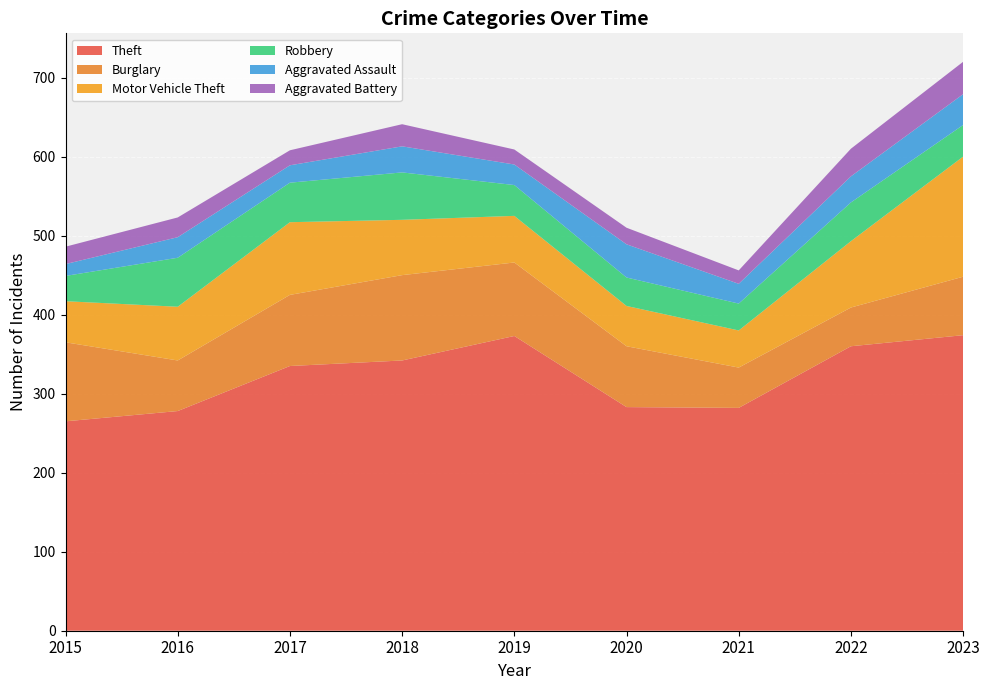

Reading left to right, what are all the values shown in this chart?

Theft: 265	278	335	342	373	283	282	360	374
Burglary: 100	64	90	108	93	77	51	49	74
Motor Vehicle Theft: 52	68	92	70	59	51	47	84	152
Robbery: 32	62	50	60	39	36	34	49	40
Aggravated Assault: 15	26	22	33	26	42	25	33	39
Aggravated Battery: 22	25	19	28	19	21	17	35	41